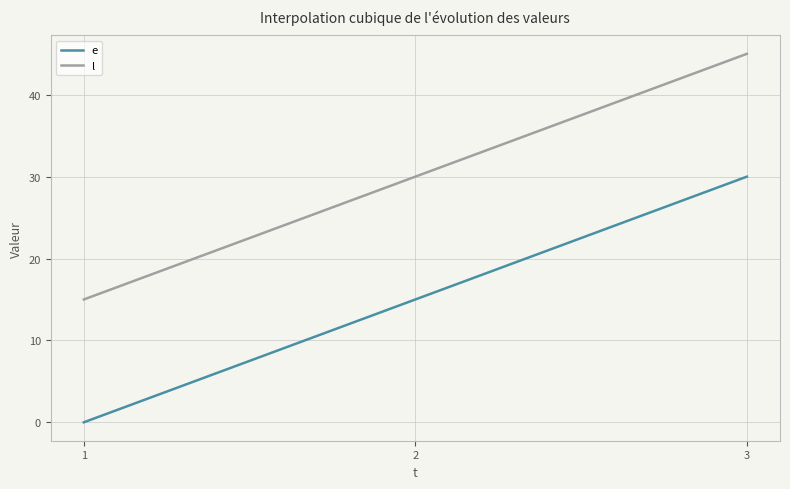

Which series has the largest total across all categories?

l